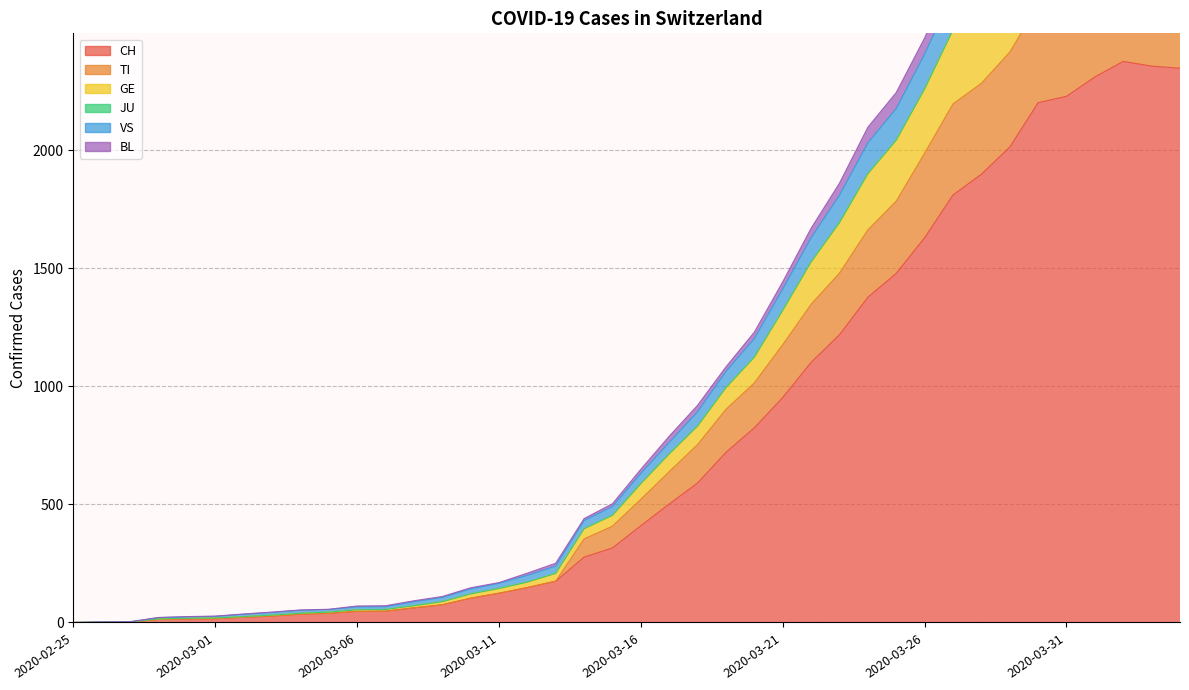

What is the label of the 4th point from the left?

2020-02-28